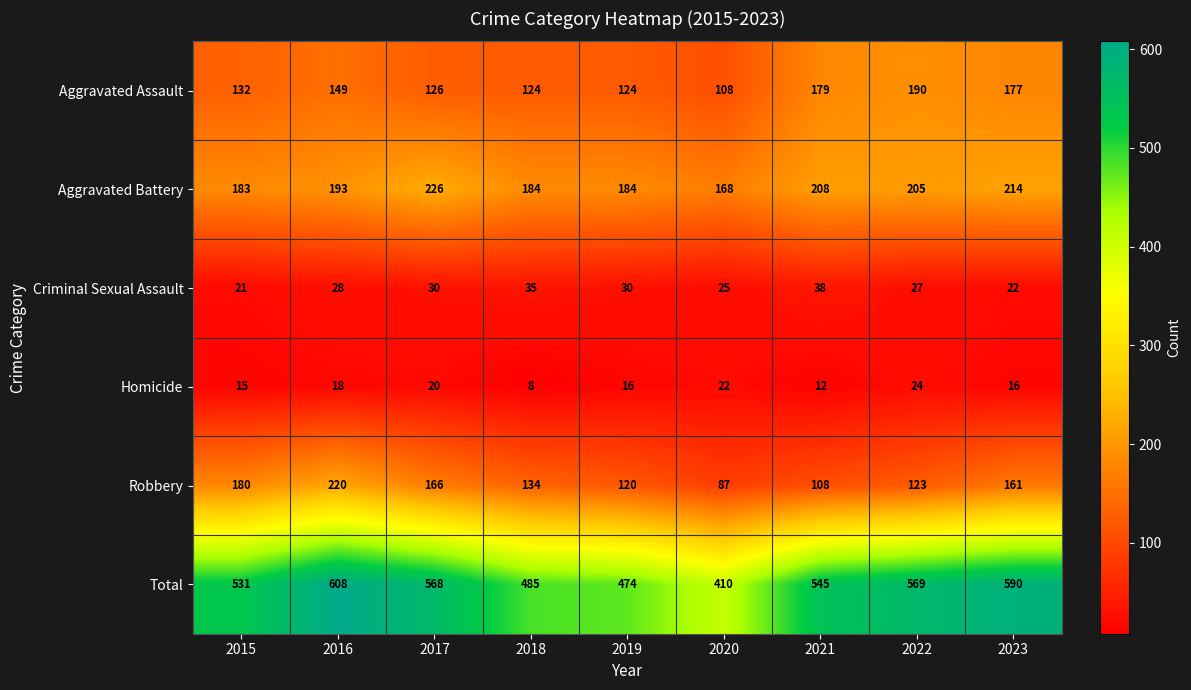

What value does the Homicide series have at 2021, to the nearest 10?

10